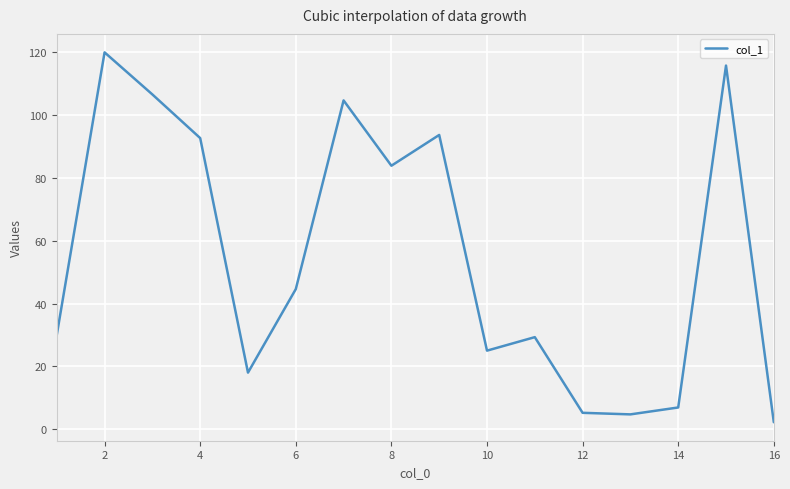

Does the chart display data point markers on the line(s)?

No